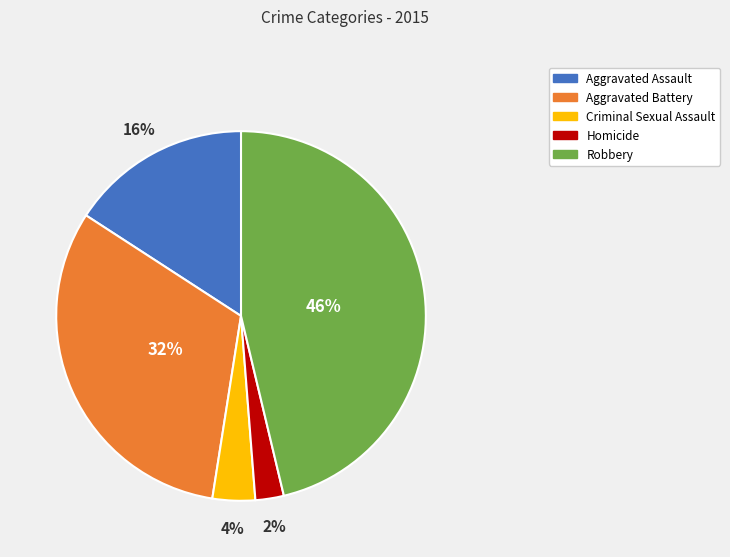

To the nearest percent, what is the difference between the largest and smallest slice percentages?

44%